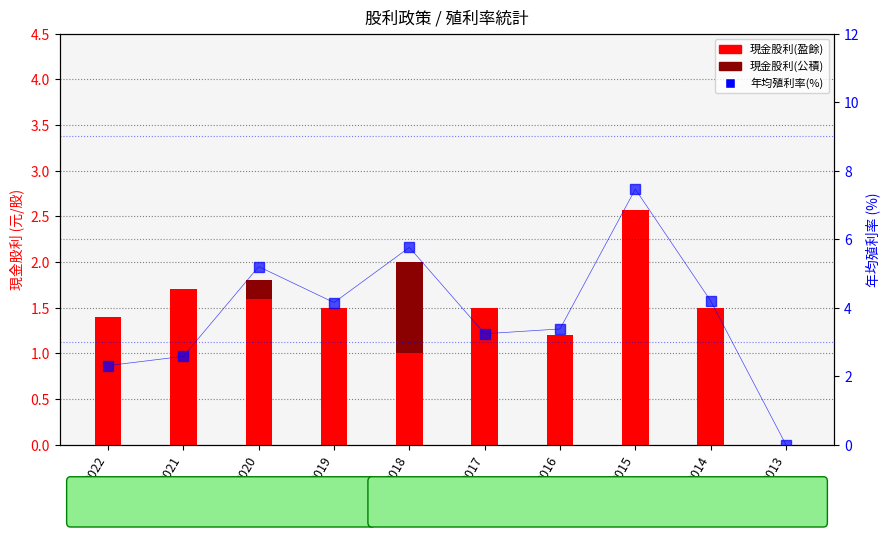

Is it true that 現金股利(盈餘) equals 0.5 at 2018?

False